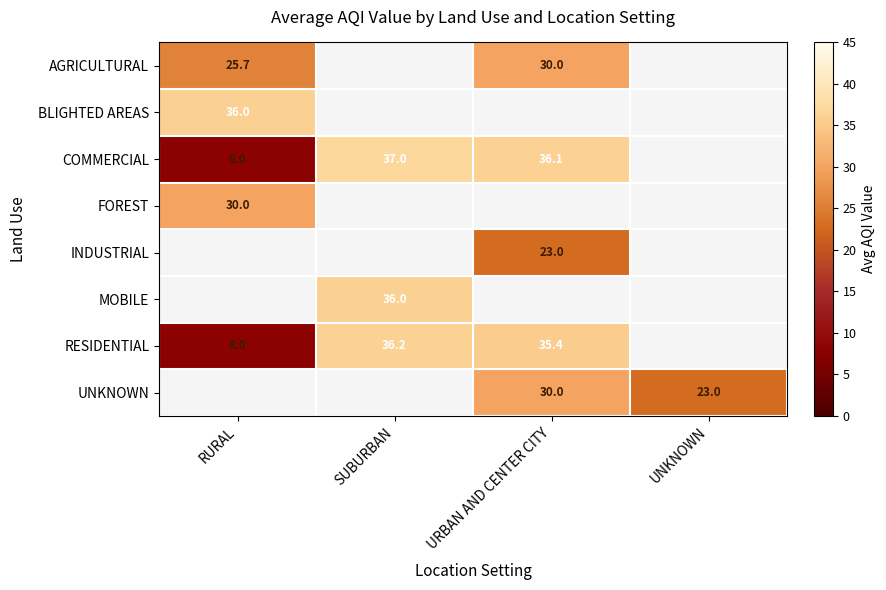

The BLIGHTED AREAS series shows 8.4 at RURAL. True or false?

False